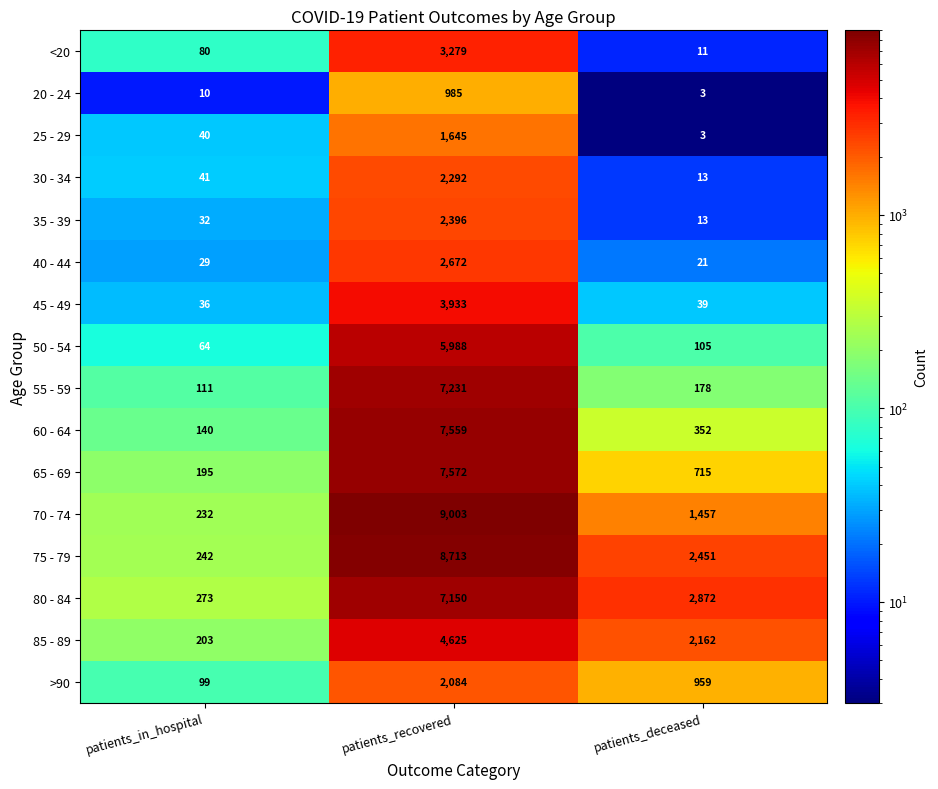

True or false: 50 - 54 has a value of 8401 at patients_recovered.

False